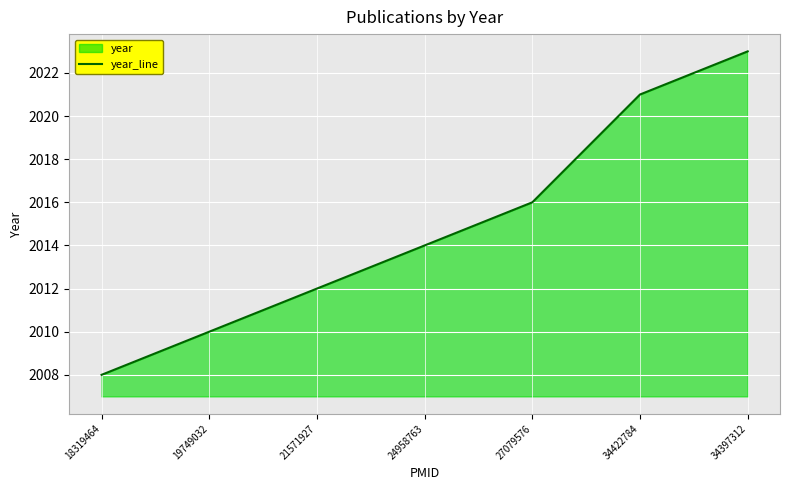

What is the smallest value displayed?

2008